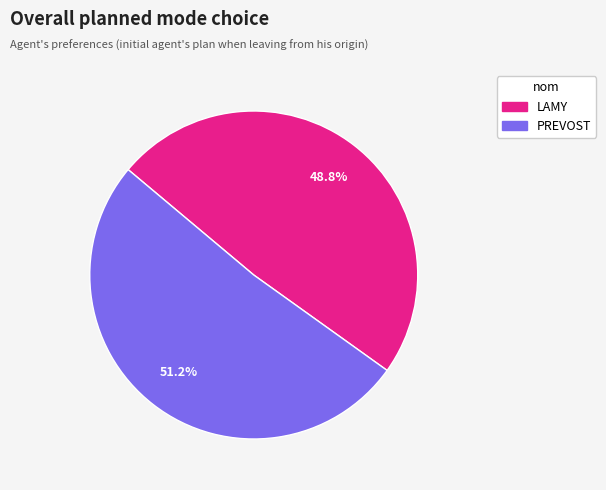

What percentage is the LAMY slice, to the nearest percent?

49%